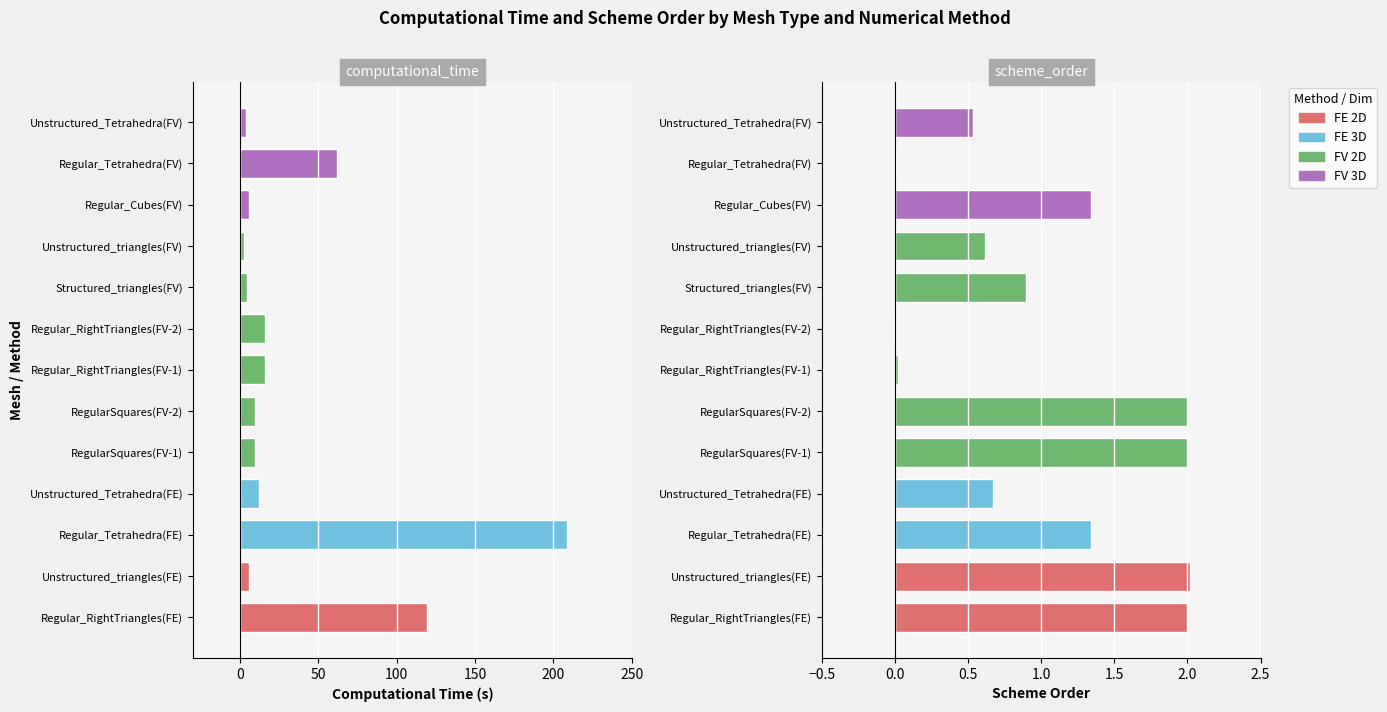

What is the value of the Computational_time bar at the 5th from the left?

9.9